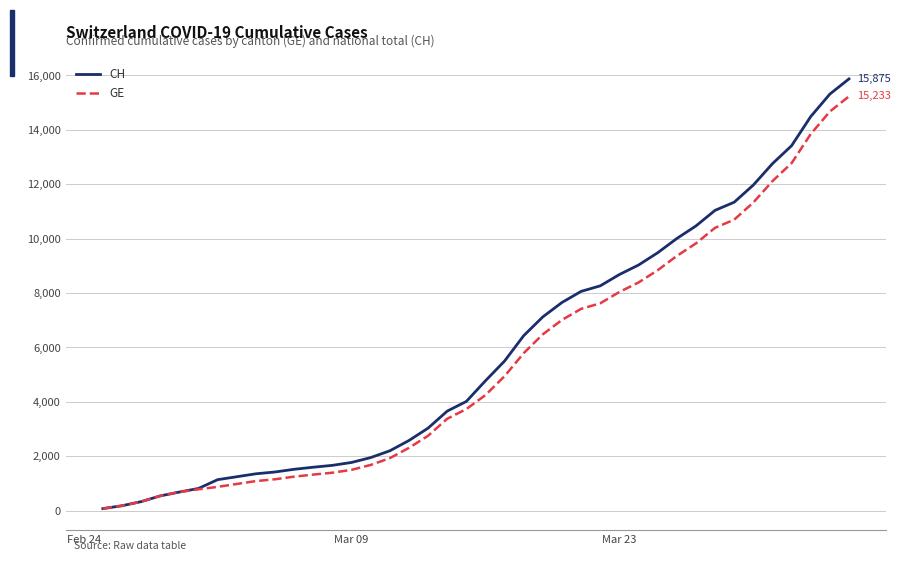

Count the number of data series in this chart.

2